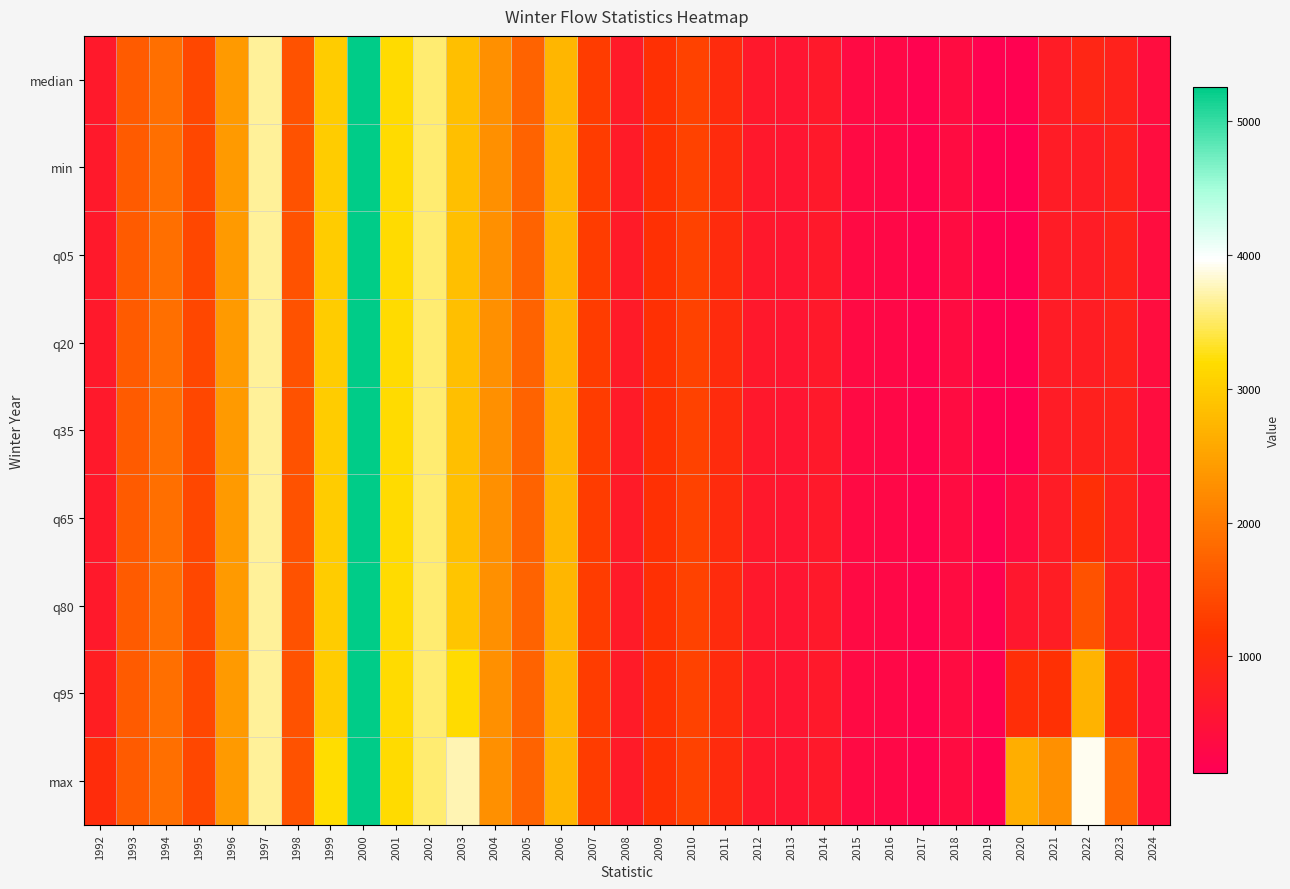

At which category is the sum across all series the highest?

2000